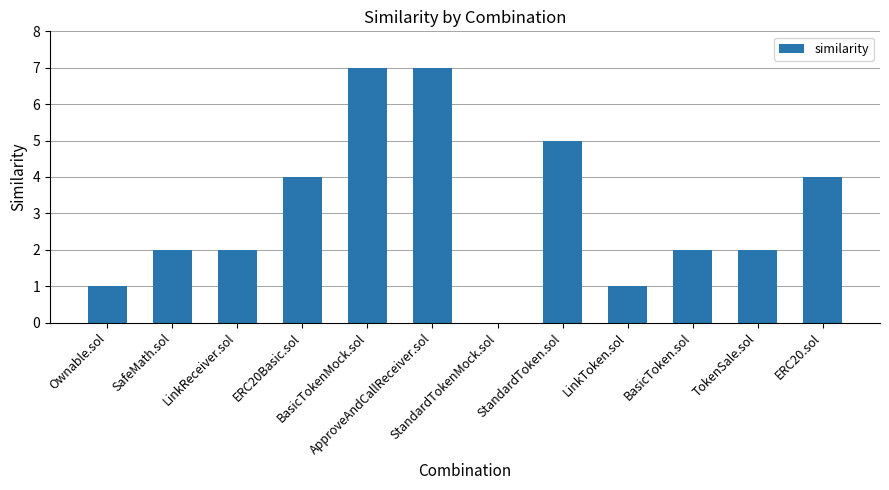

What is the difference between the values at StandardToken.sol and TokenSale.sol?

3